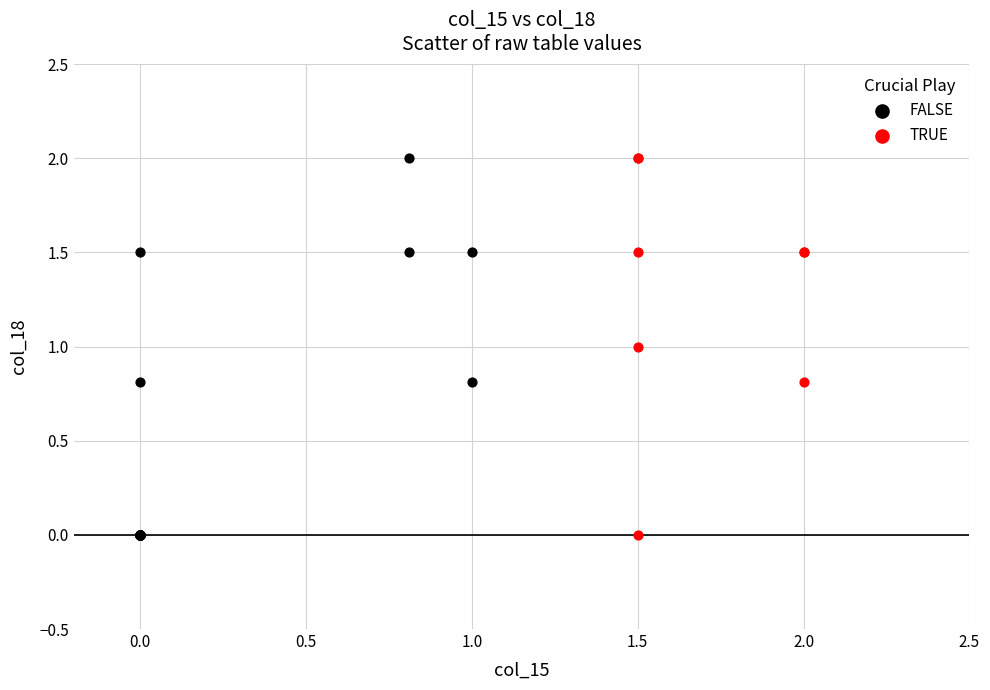

What are all the series names shown in the legend?

FALSE, TRUE